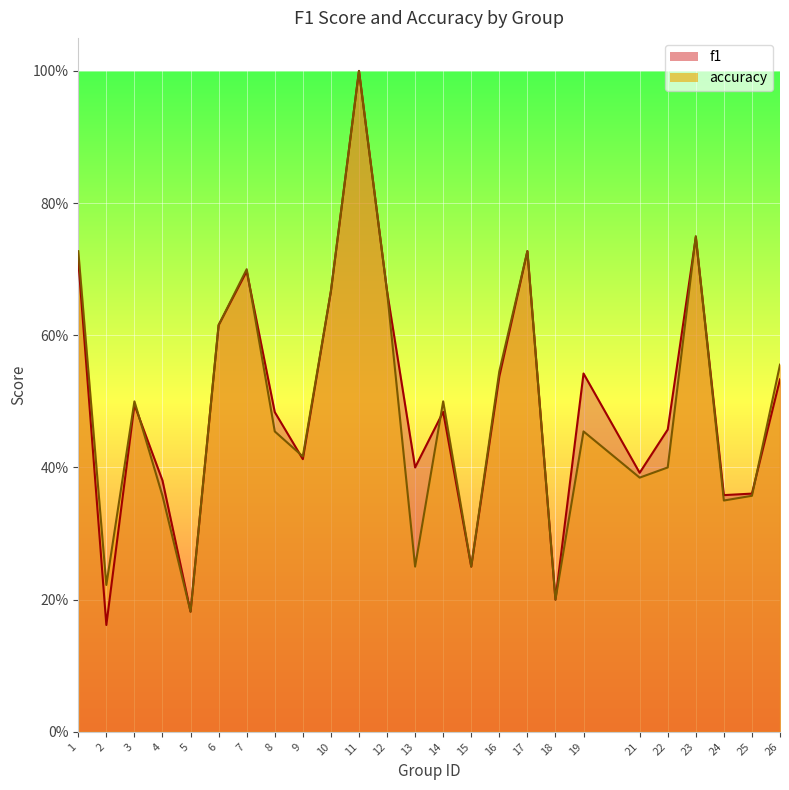

How many lines are shown in the chart?

2